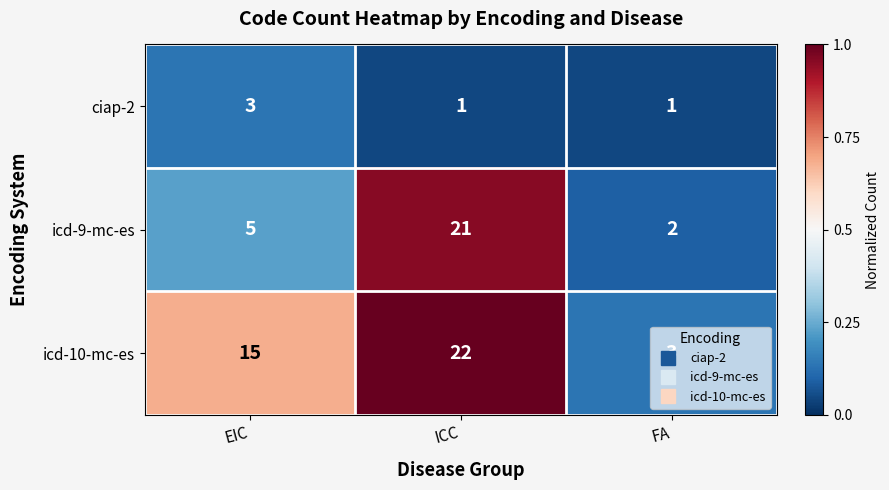

The value of icd-9-mc-es at FA is 2. True or false?

True